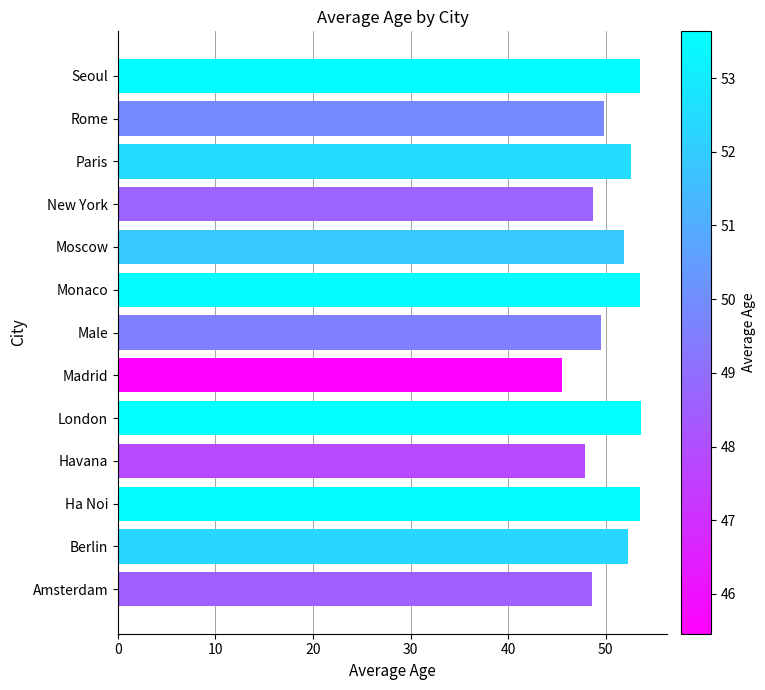

What is the difference between the maximum and minimum values?

8.2